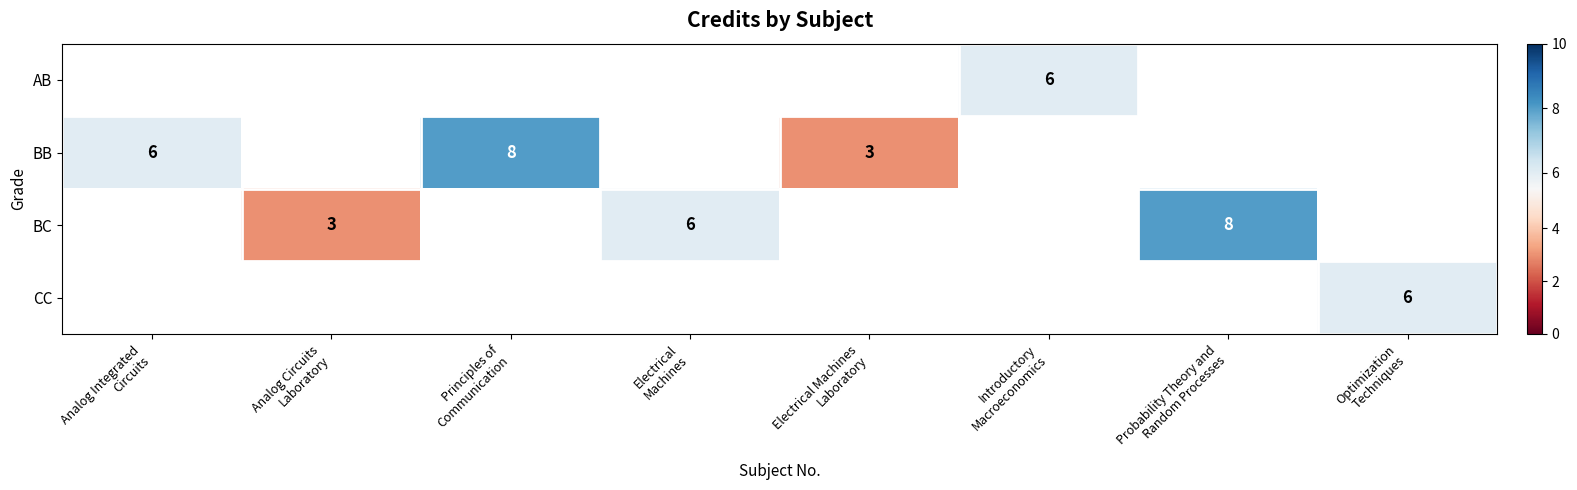

Which series changed the most between Principles of Communication and Electrical Machines Laboratory?

BB